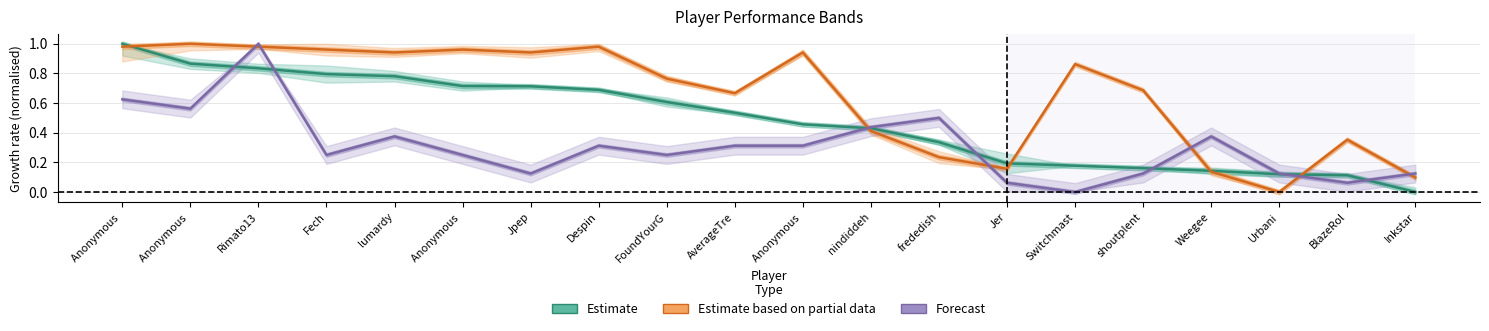

How many intersections are there between Estimate and Forecast?

7